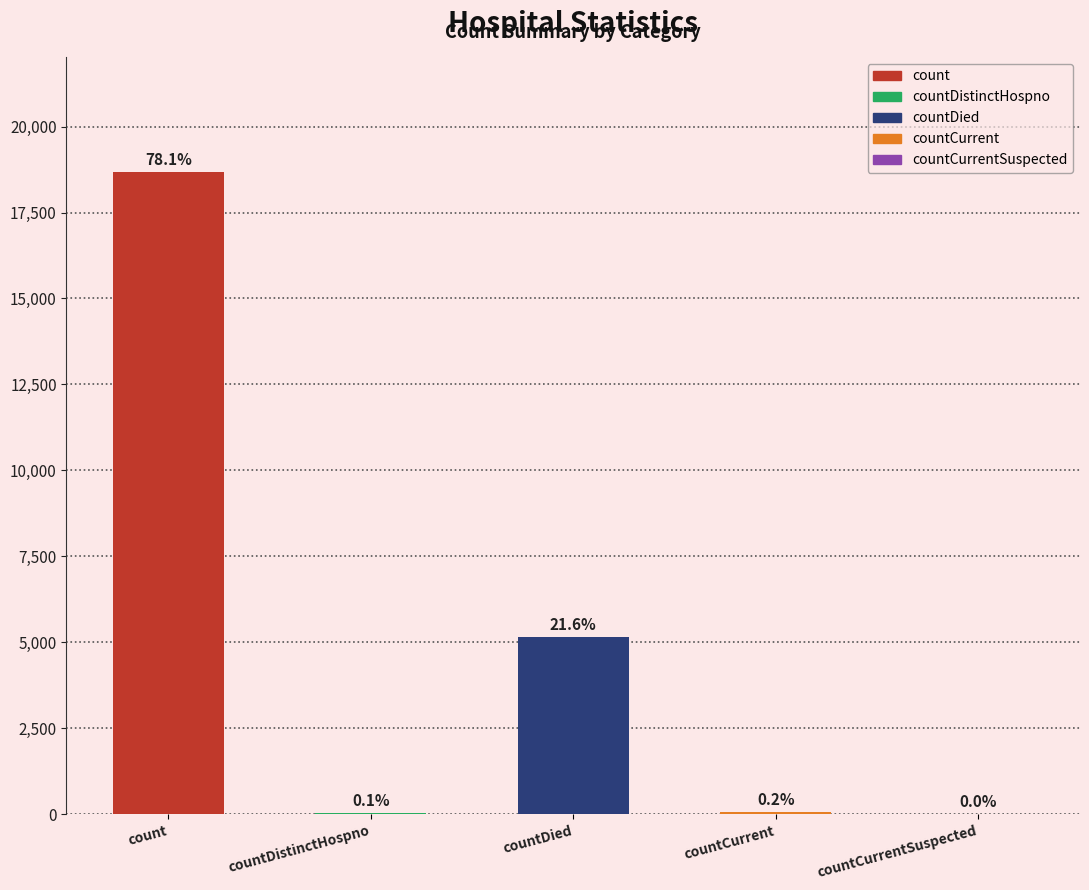

How many data points are above 50?

2